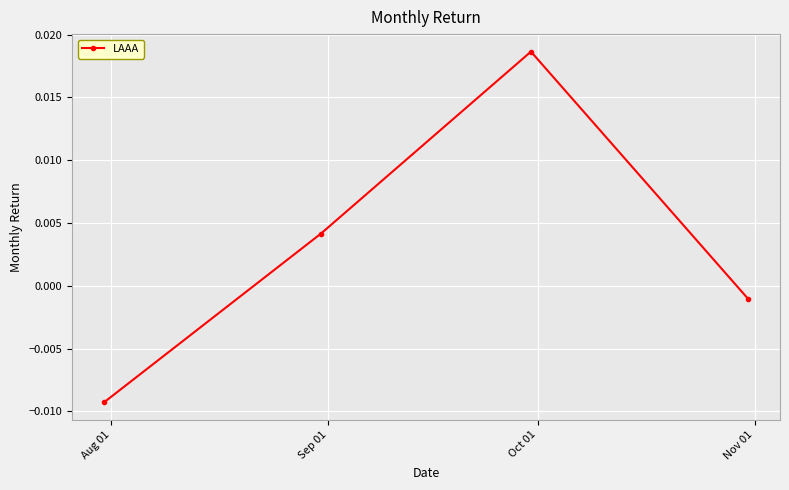

How many points are higher than both their immediate neighbors (excluding endpoints)?

1